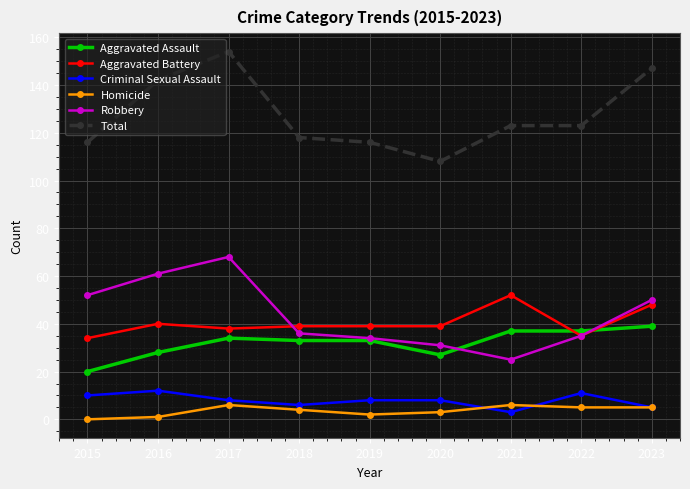

What is the value of the Homicide point at the 3rd from the left?

6